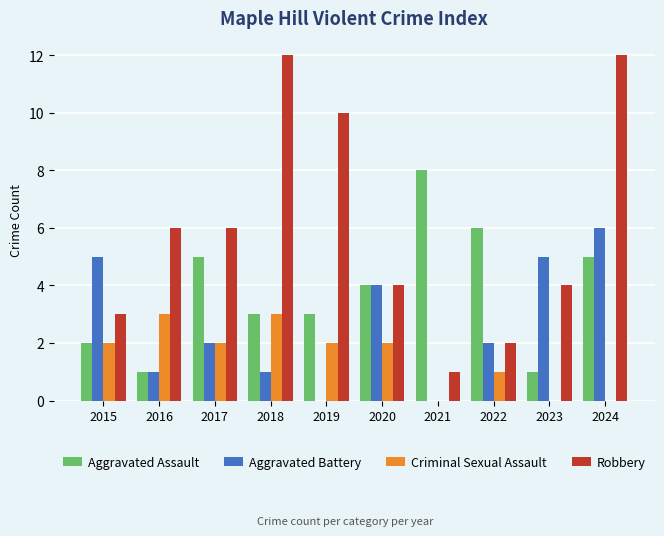

At which label does Aggravated Battery reach its peak?

2024